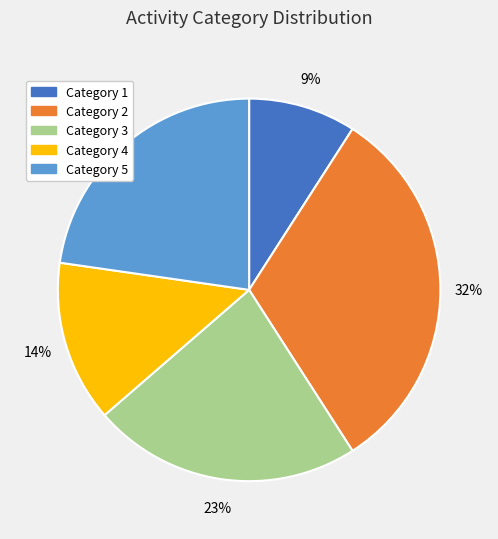

Is there any slice that represents more than half of the pie?

No